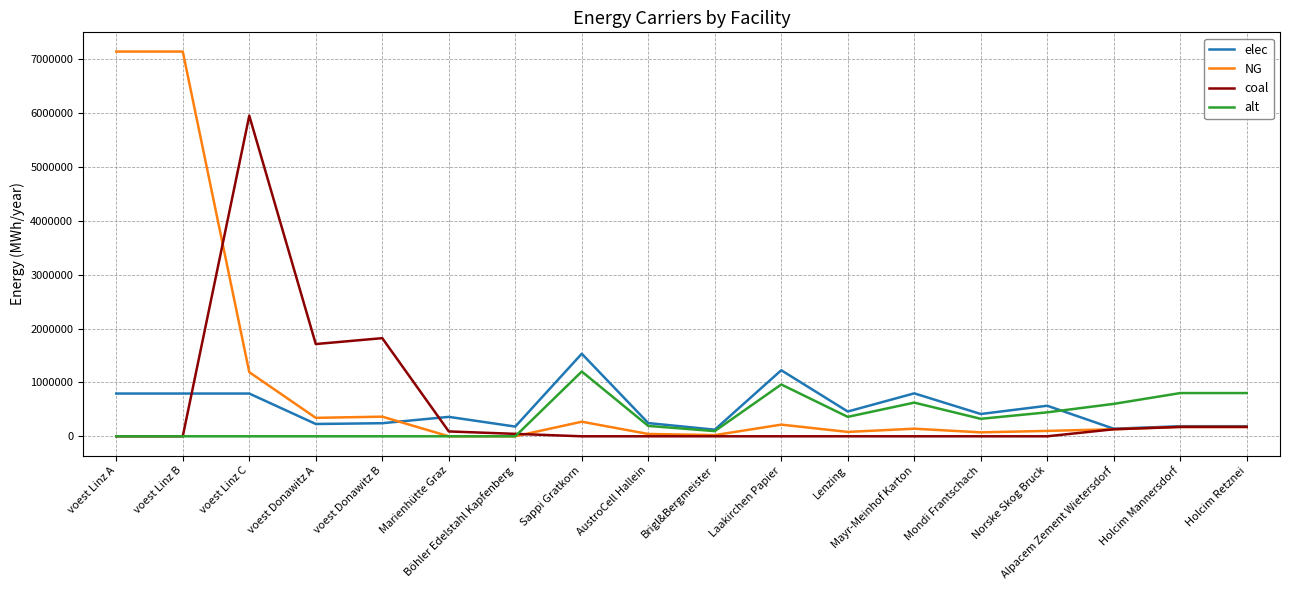

What position from the right is voest Donawitz B?

14